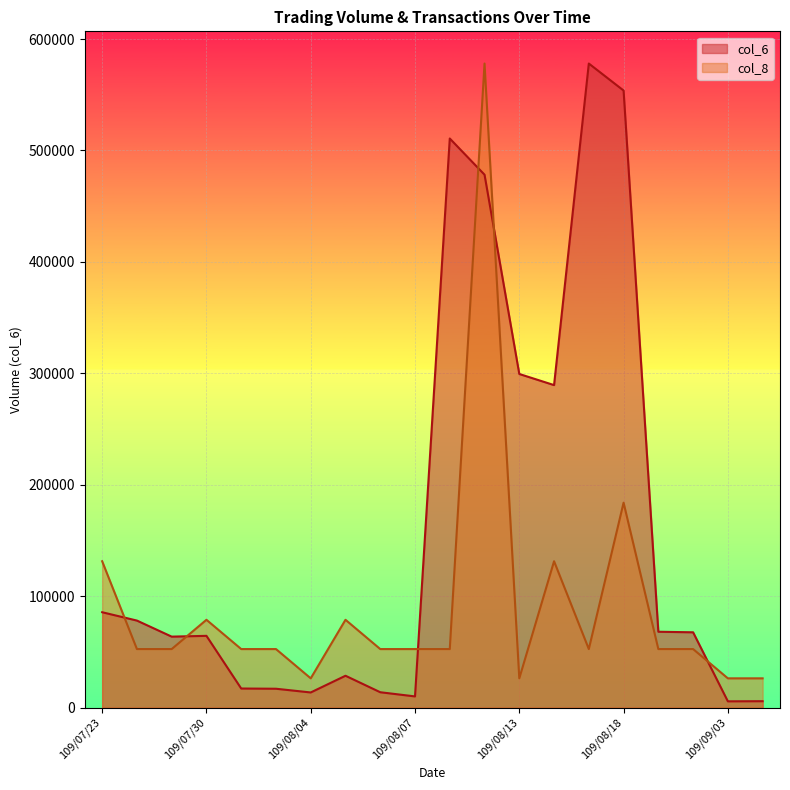

What is the sum of the col_6 values at 109/08/14 and 109/07/31?

306560.0